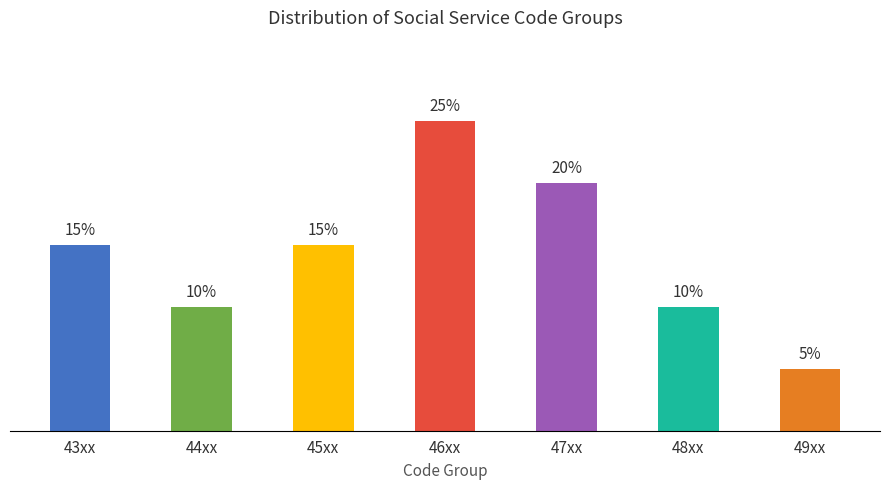

At which category does the chart reach its minimum across all series?

49xx